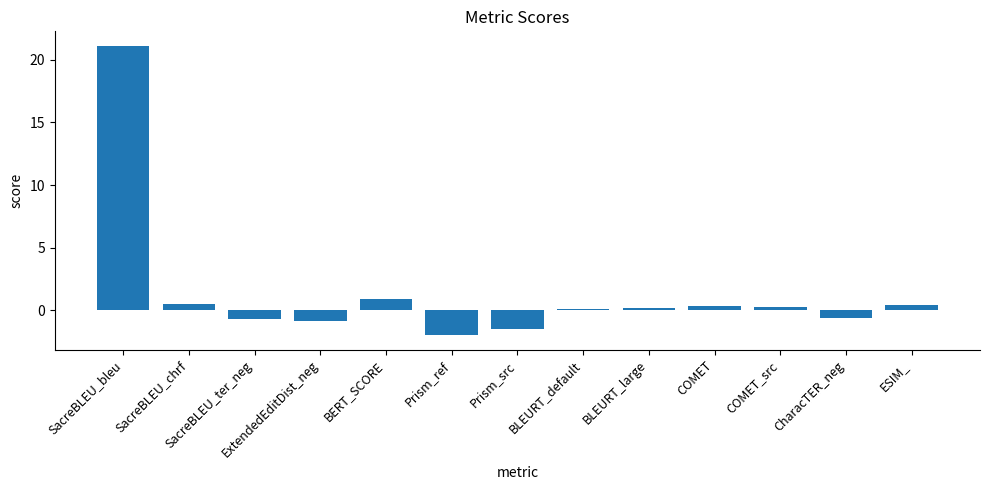

What is the difference between the second highest and minimum values?

2.9